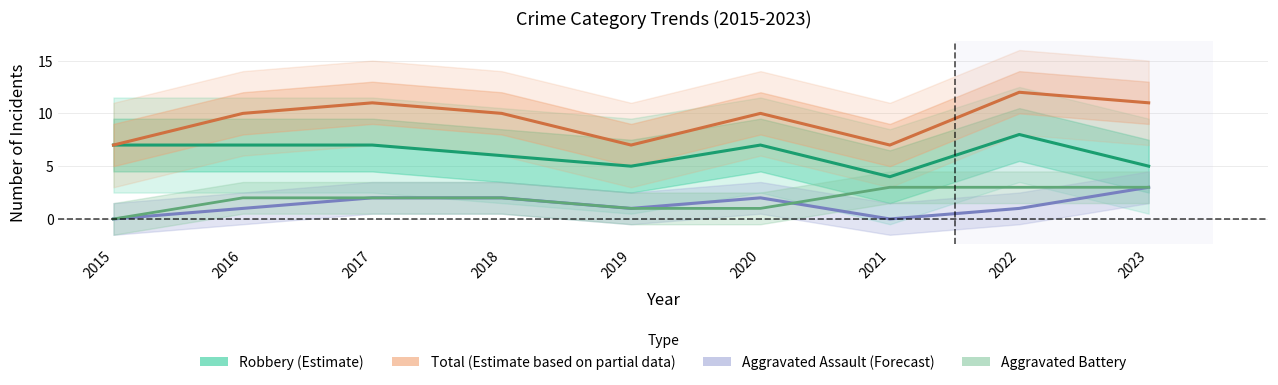

Which series has the largest range (max minus min)?

Total (Estimate based on partial data)